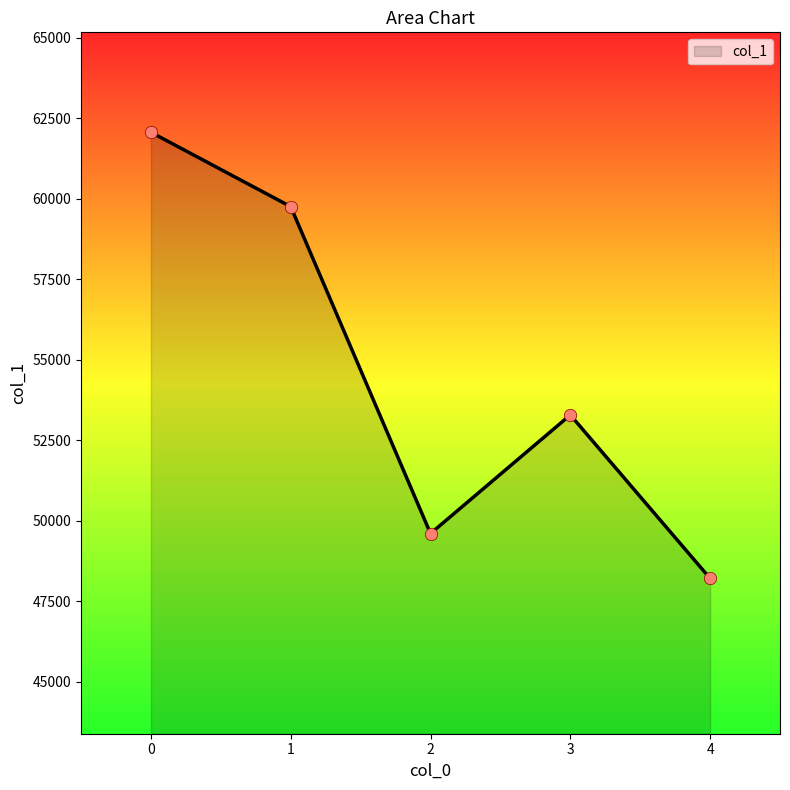

Approximately how many times larger is the value at 0 compared to 2?

1.3